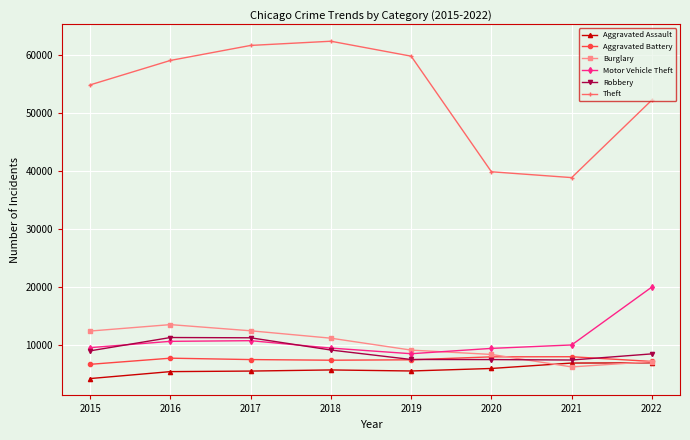

At how many categories does at least one series exceed 21955?

8